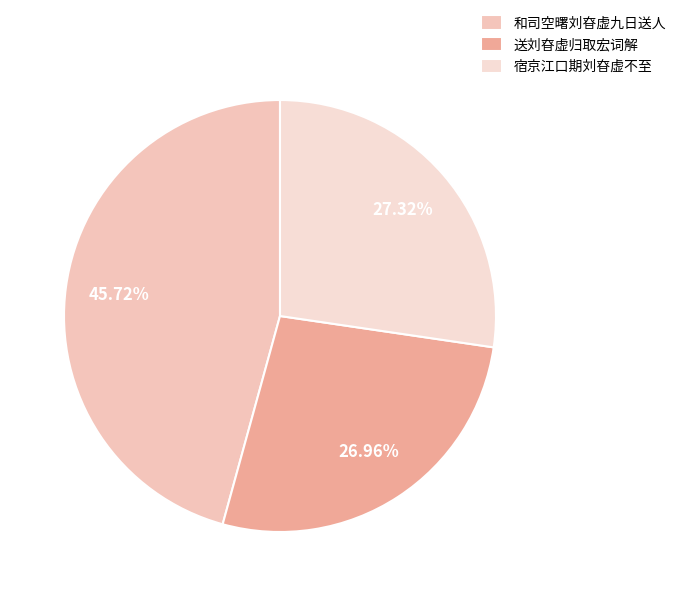

Which category has the smallest portion of the pie?

送刘昚虚归取宏词解